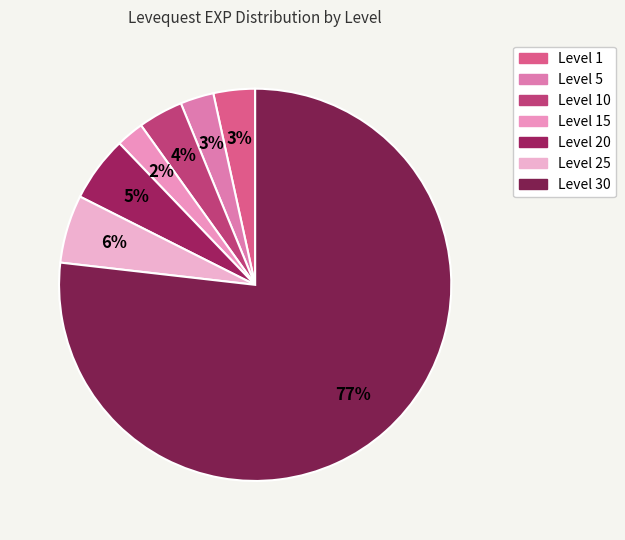

How many segments does this pie chart have?

7